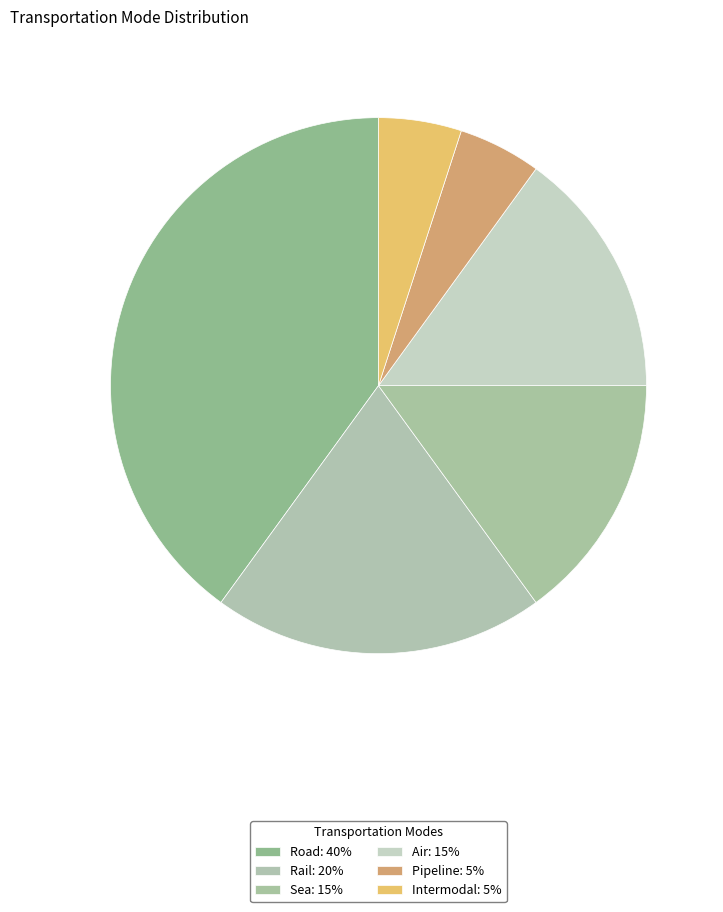

The Air slice represents 9% of the pie. True or false?

False